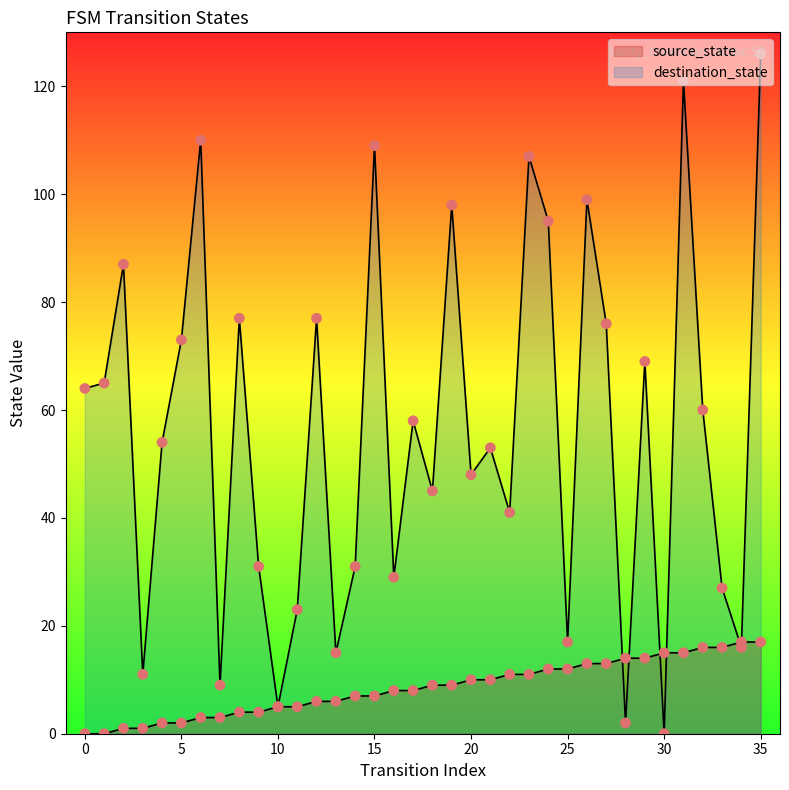

Is the value of source_state at 5 greater than the value of destination_state at 24?

No